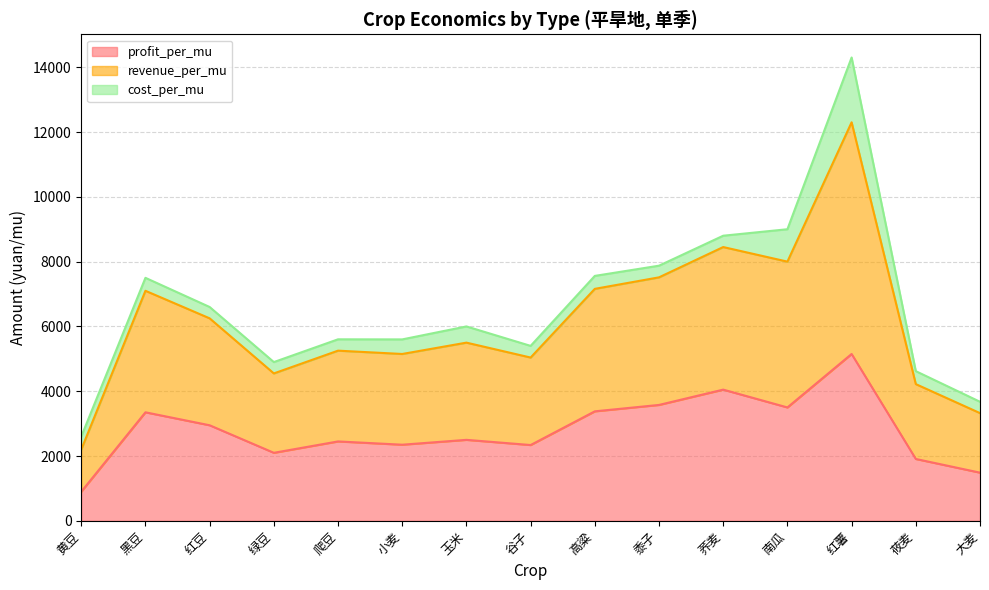

Read the profit_per_mu value at 小麦.

2350.0